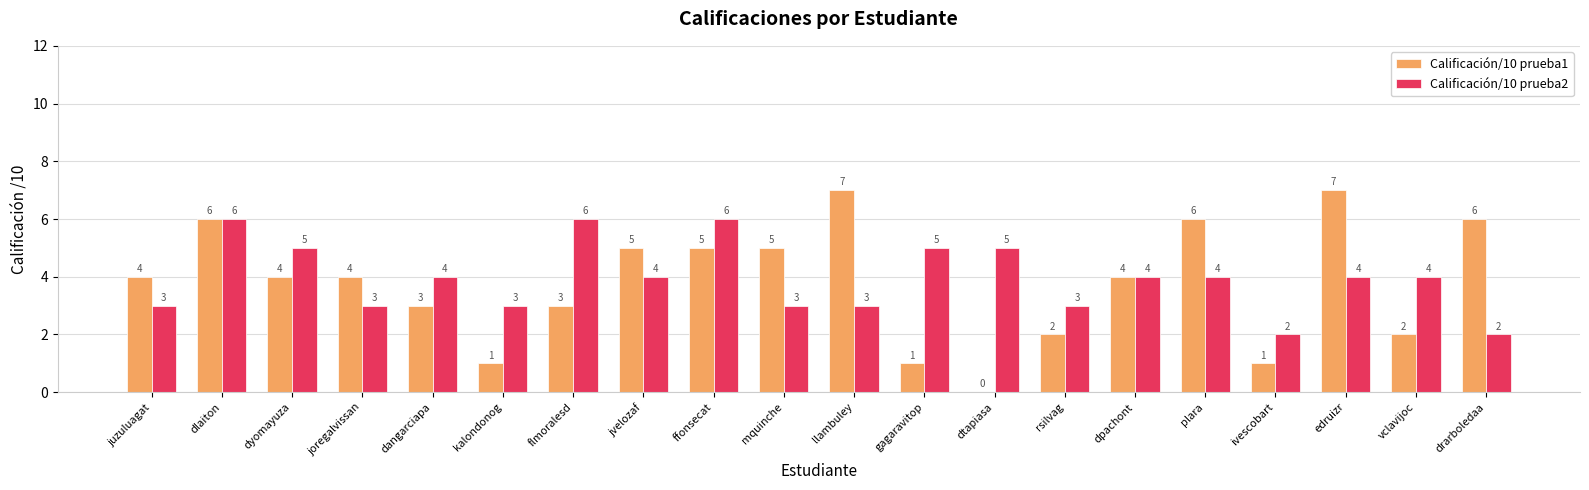

What is the total value across all series at rsilvag?

5